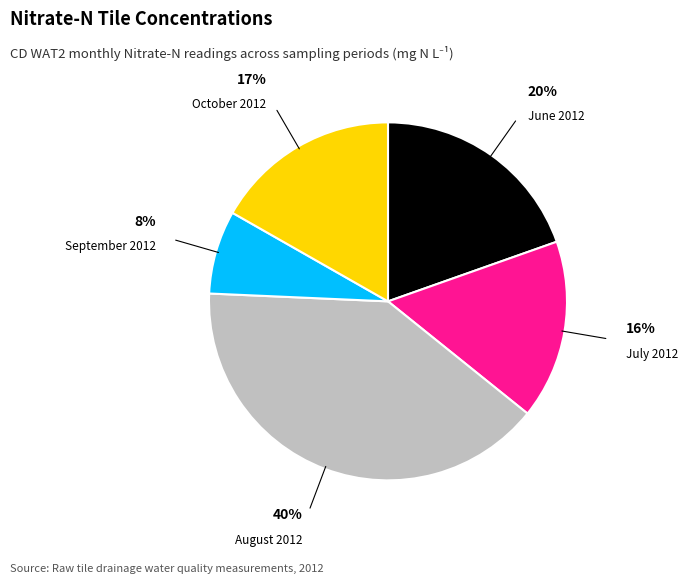

Does any single category account for the majority?

No